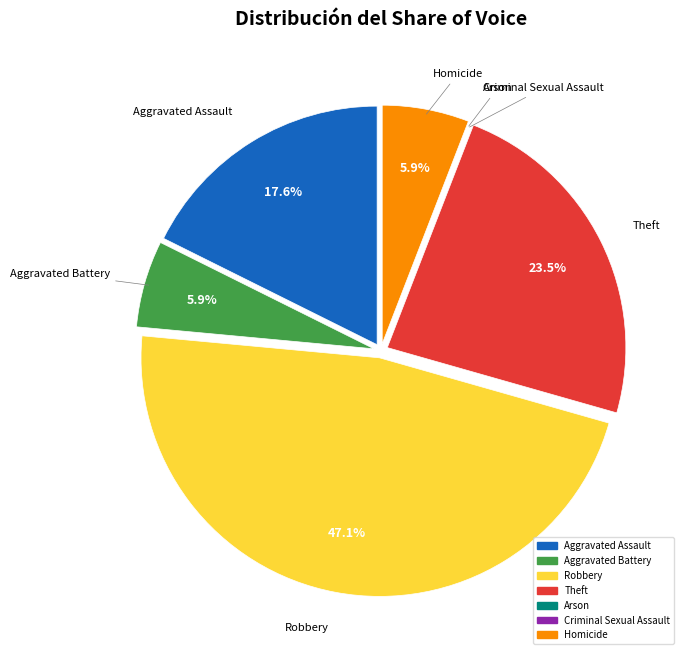

Does any single category account for the majority?

No